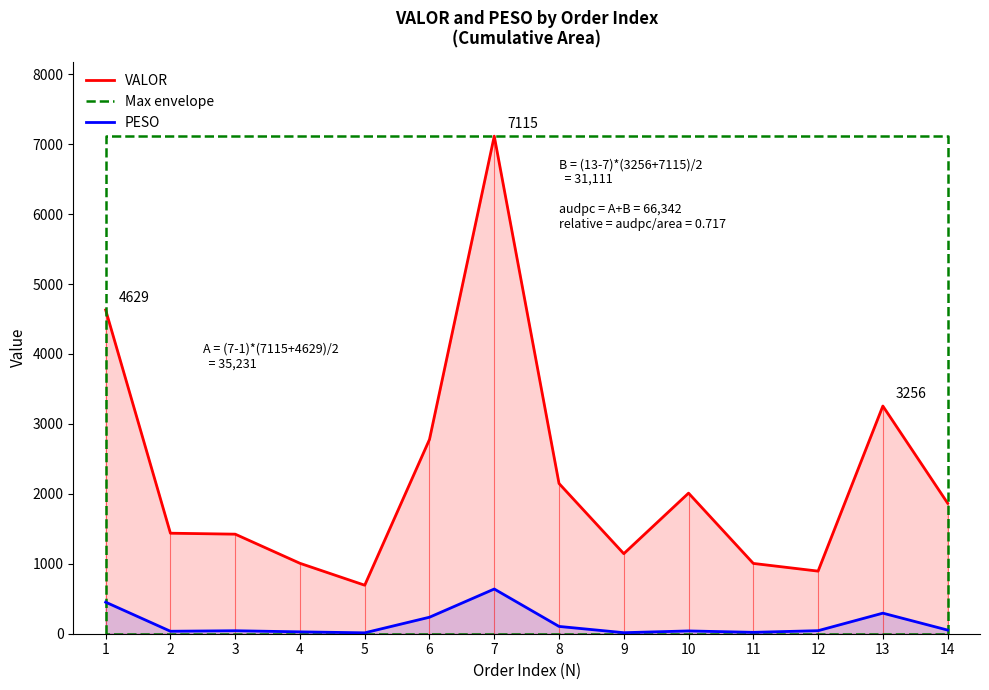

Is it true that VALOR equals 7114.6 at 7?

True